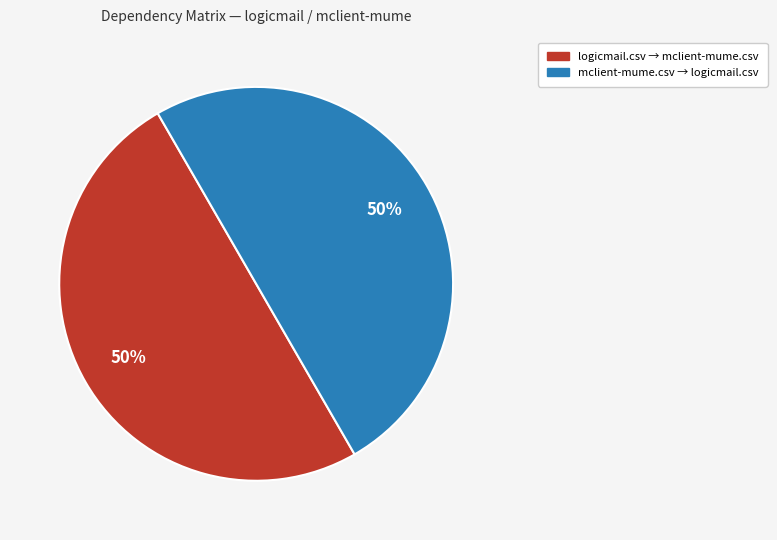

To the nearest percent, what is the combined percentage of mclient-mume.csv → logicmail.csv and logicmail.csv → mclient-mume.csv?

100%